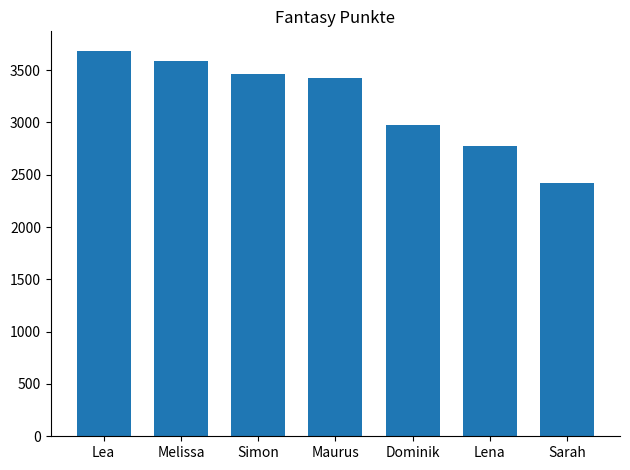

At which category does the chart reach its peak across all series?

Lea